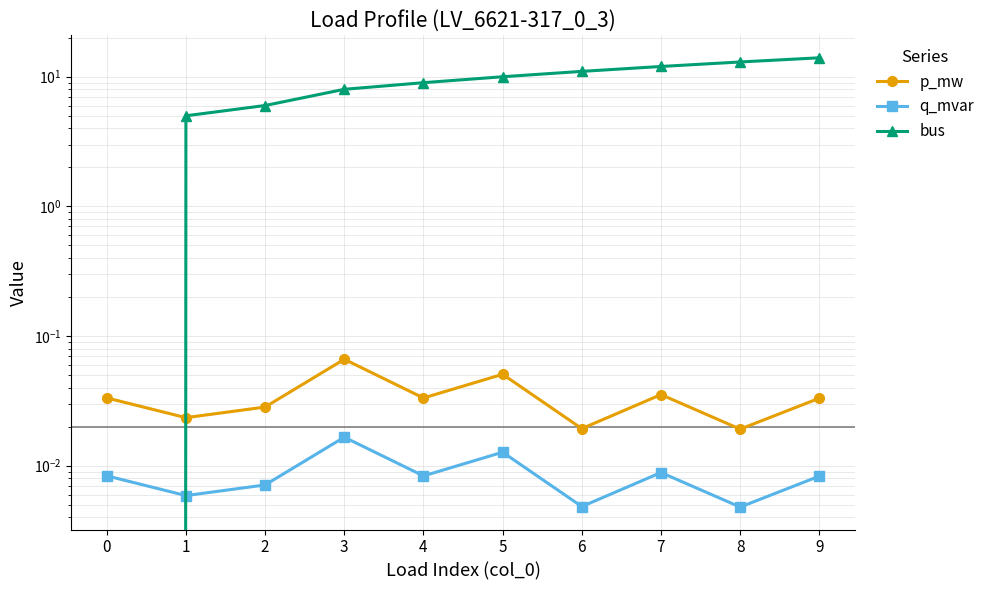

In q_mvar, how many points are higher than both neighbors (excluding endpoints)?

3